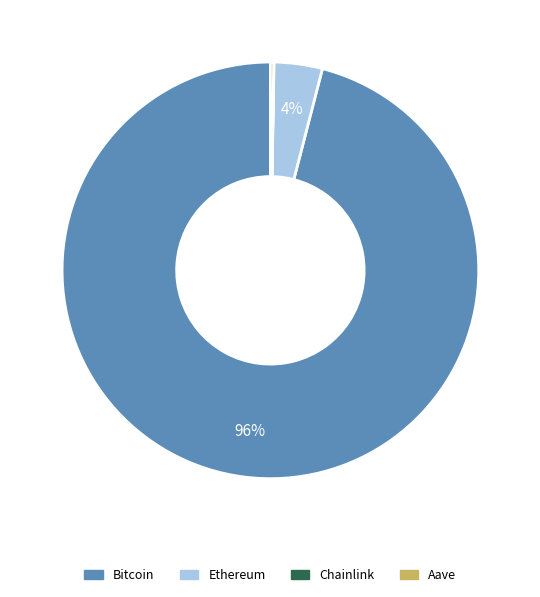

To the nearest percent, what is the difference between the largest and smallest slice percentages?

96%